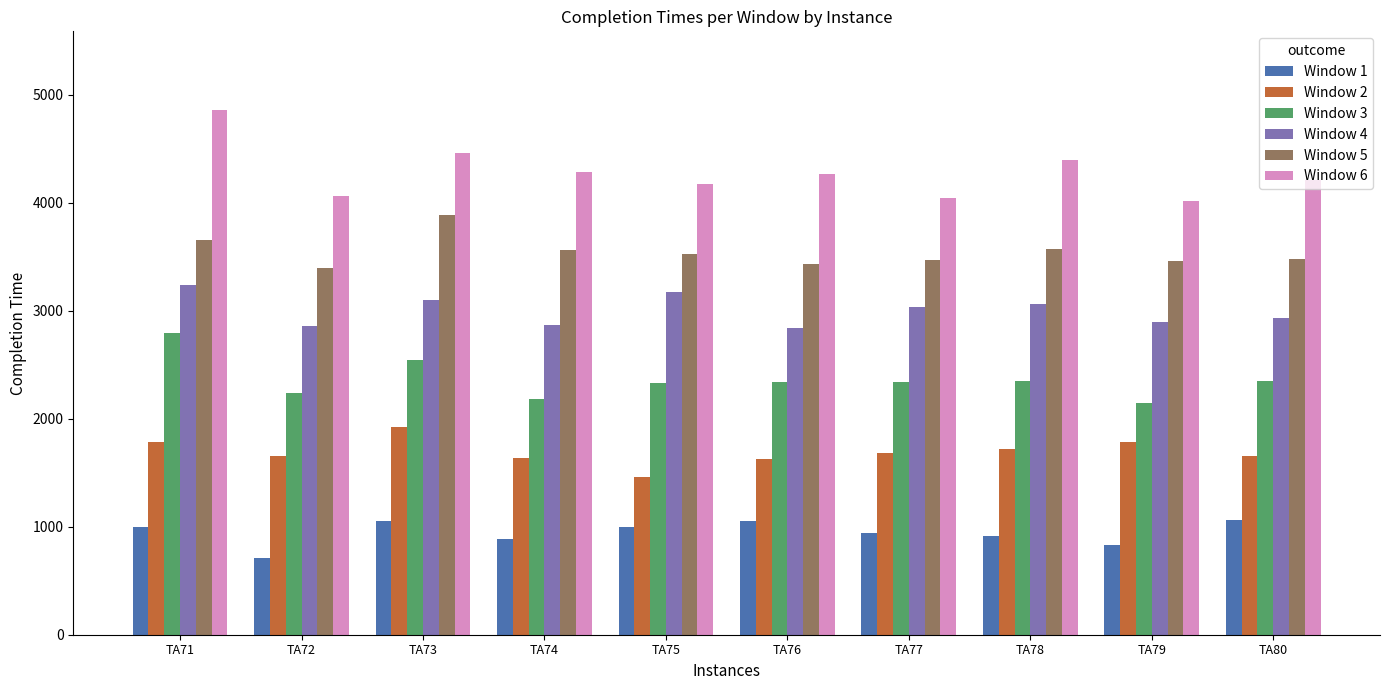

Which series has the largest total across all categories?

Window 6